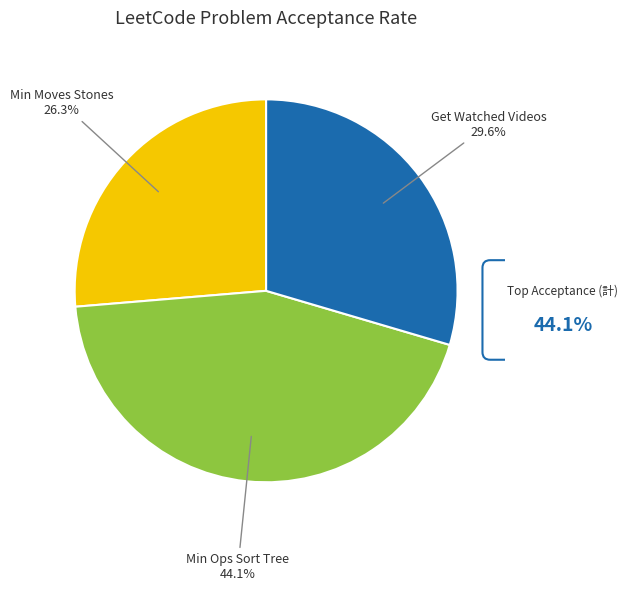

How many segments does this pie chart have?

3